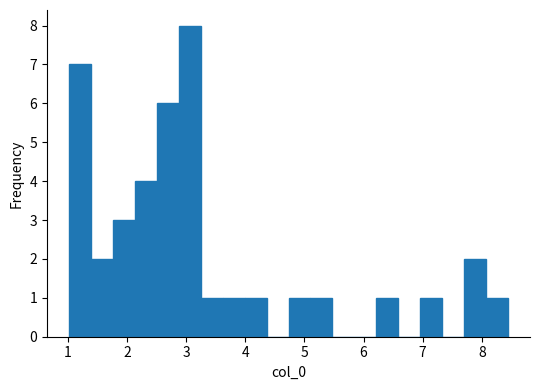

Around what value on the x-axis is the tallest bar? Give the approximate position of its centre, as read against the axis.

3.1